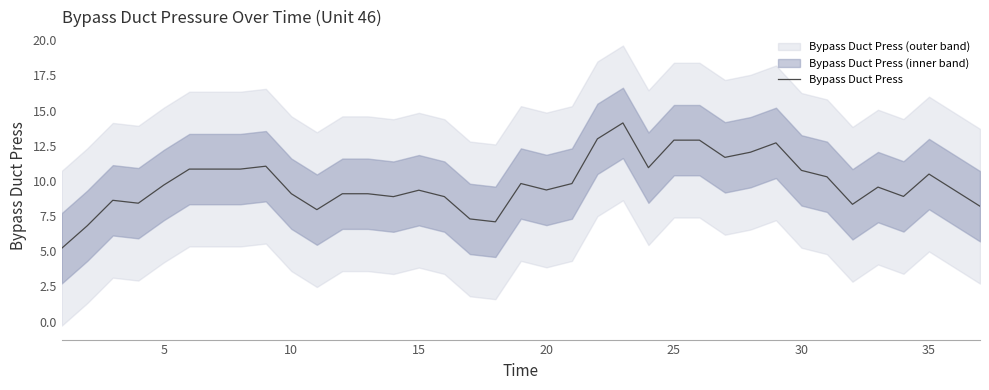

Is it true that Bypass Duct Press equals 9.7 at 5?

True